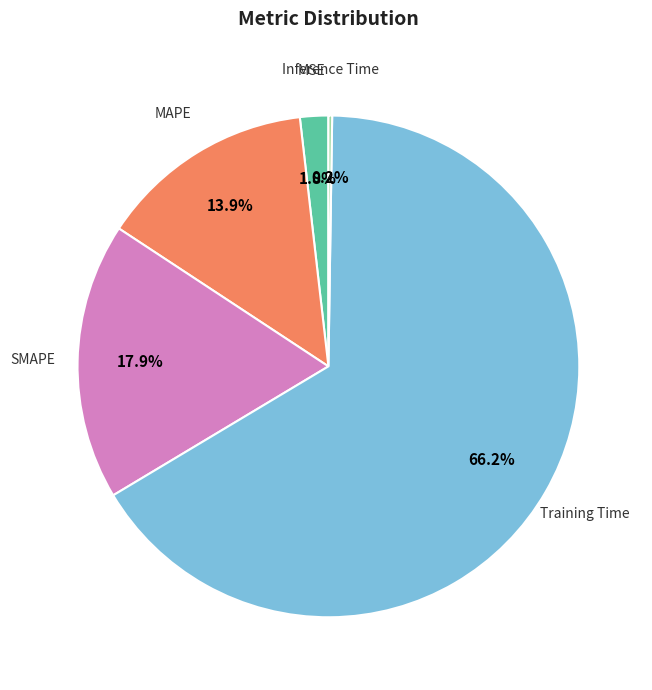

Is MSE the majority of the pie?

No